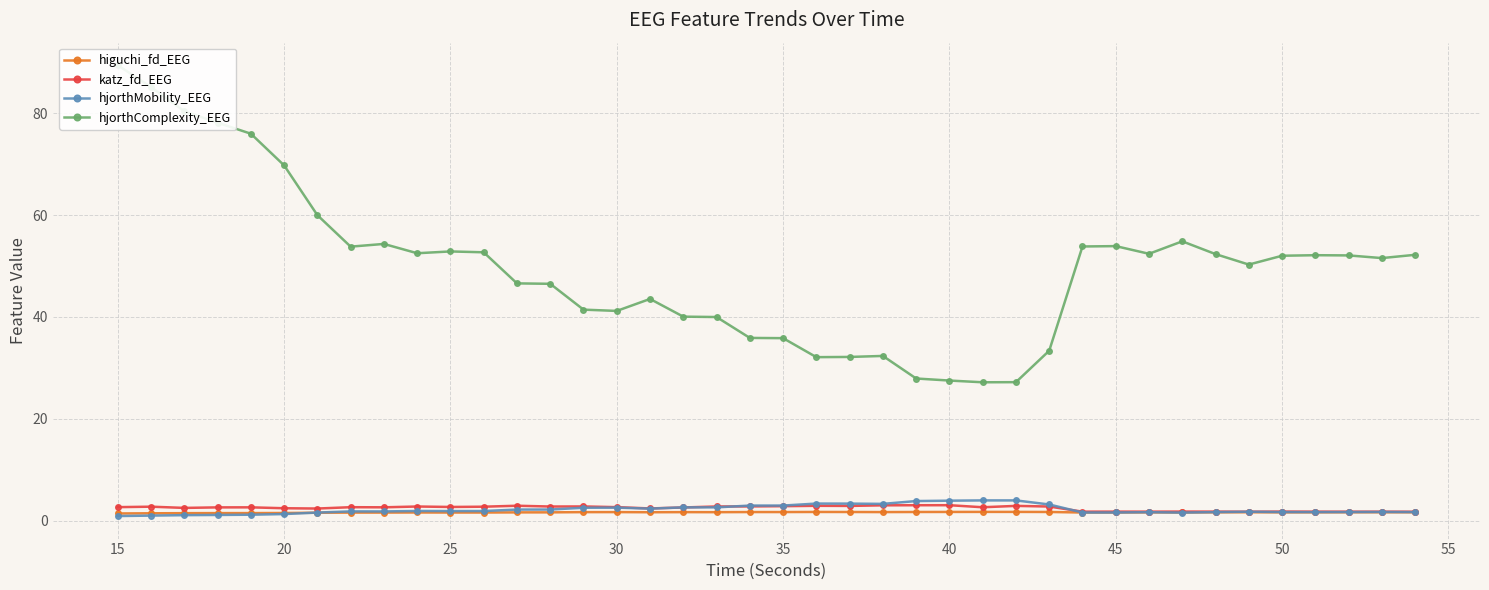

Reading left to right, what are all the values shown in this chart?

higuchi_fd_EEG: 1.5	1.5	1.5	1.5	1.5	1.6	1.6	1.6	1.6	1.7	1.7	1.7	1.7	1.7	1.7	1.7	1.7	1.7	1.7	1.7	1.7	1.8	1.8	1.7	1.8	1.8	1.8	1.8	1.8	1.7	1.7	1.7	1.7	1.7	1.7	1.7	1.7	1.7	1.7	1.7
katz_fd_EEG: 2.7	2.8	2.6	2.7	2.7	2.5	2.4	2.7	2.7	2.8	2.7	2.8	3.0	2.8	2.8	2.7	2.5	2.6	2.8	2.8	2.9	3.0	2.9	3.1	3.1	3.1	2.7	3.0	2.8	1.8	1.8	1.8	1.8	1.8	1.8	1.8	1.8	1.8	1.8	1.8
hjorthMobility_EEG: 1.0	1.0	1.1	1.2	1.2	1.4	1.6	1.9	1.9	2.0	1.9	1.9	2.2	2.2	2.6	2.6	2.4	2.7	2.7	3.0	3.0	3.4	3.4	3.4	3.9	4.0	4.0	4.0	3.2	1.7	1.7	1.7	1.6	1.7	1.8	1.7	1.7	1.7	1.8	1.7
hjorthComplexity_EEG: 89.4	85.1	80.4	78.1	75.9	69.7	60.0	53.8	54.3	52.5	52.9	52.7	46.6	46.5	41.4	41.2	43.5	40.1	40.0	35.9	35.8	32.1	32.2	32.4	27.9	27.5	27.2	27.2	33.4	53.8	53.9	52.4	54.8	52.3	50.3	52.0	52.1	52.1	51.6	52.2